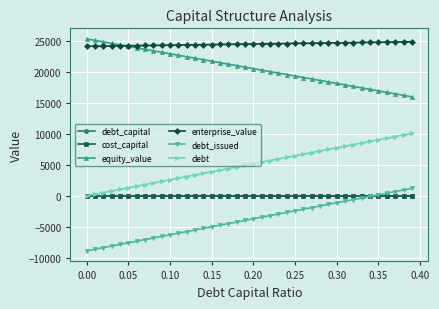

Which series has the largest total across all categories?

enterprise_value